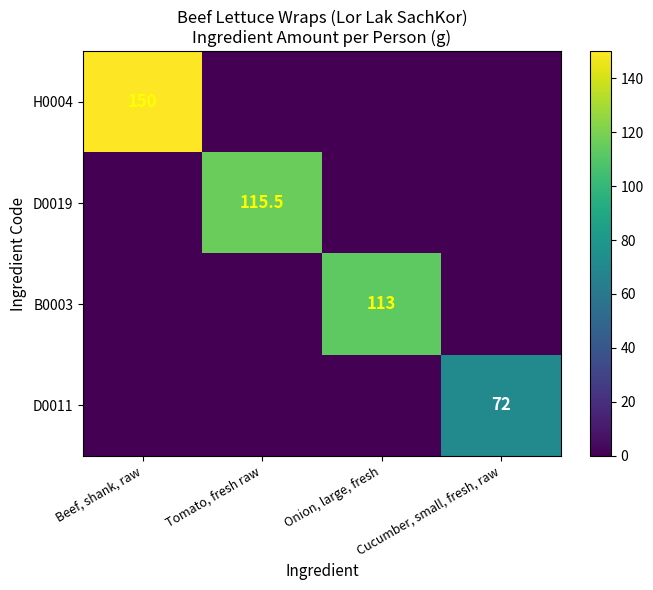

Is it true that B0003 equals 44.8 at Onion, large, fresh?

False